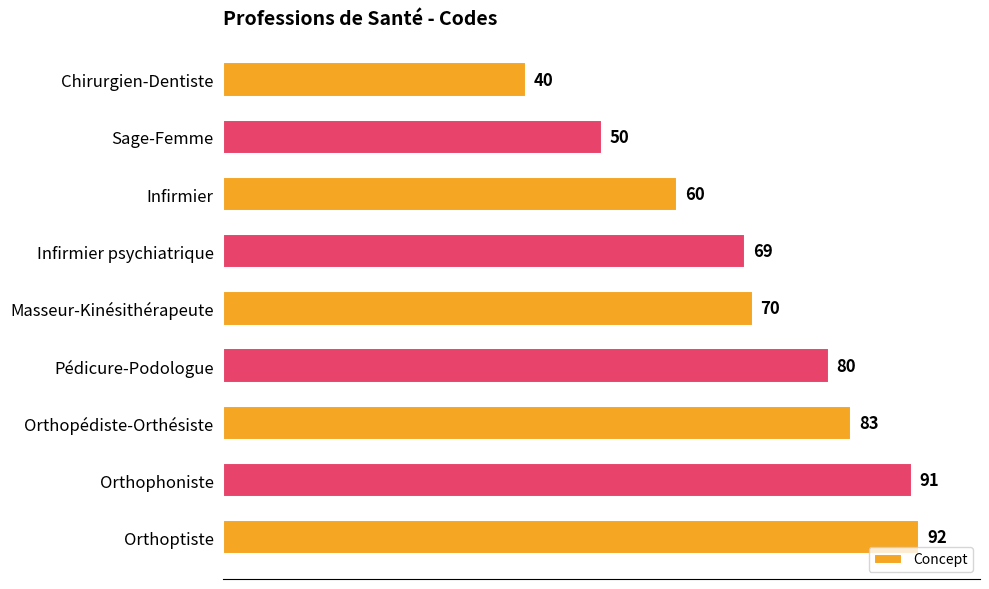

What is the difference between the maximum and second lowest values?

42